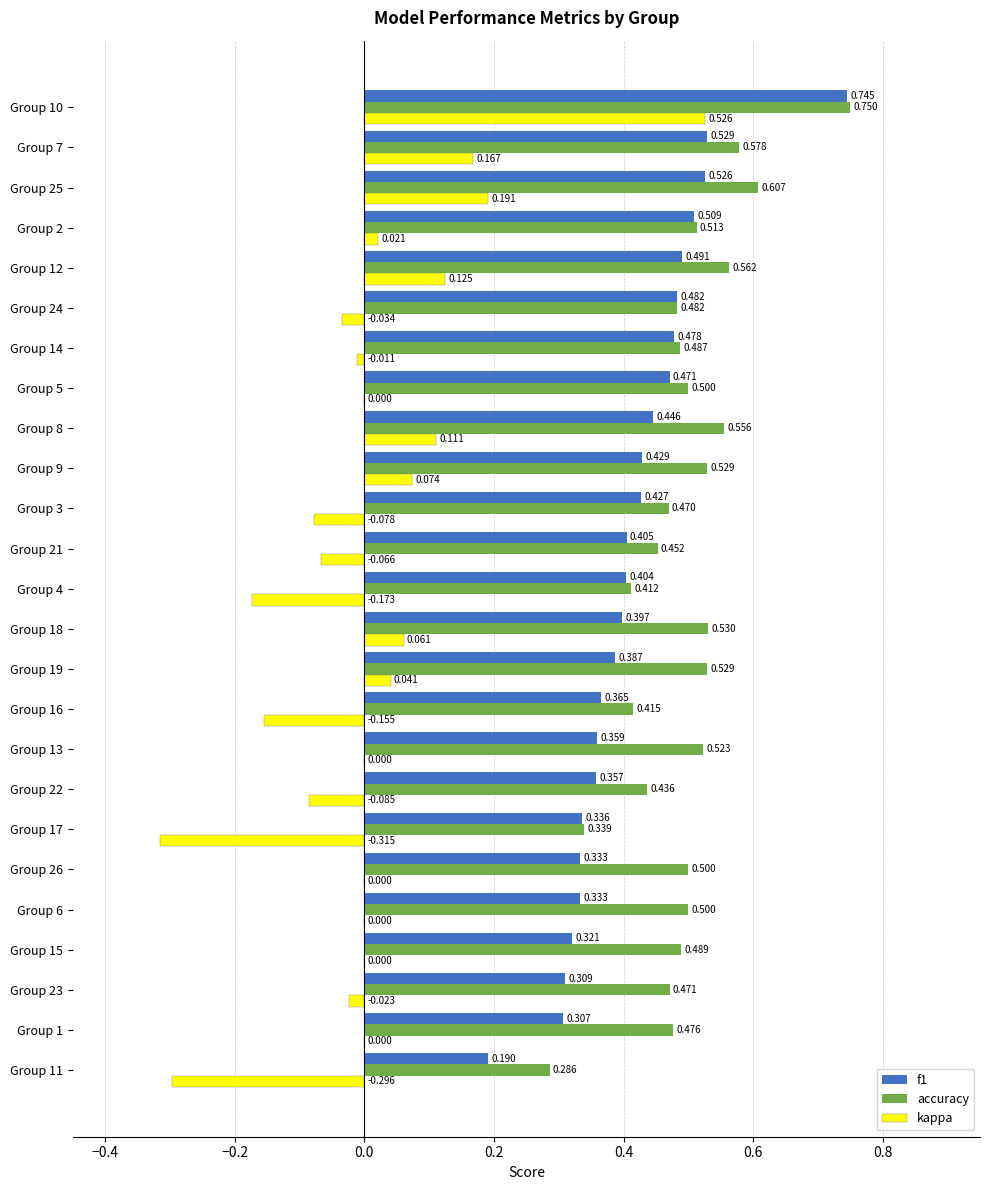

Count the number of data series in this chart.

3